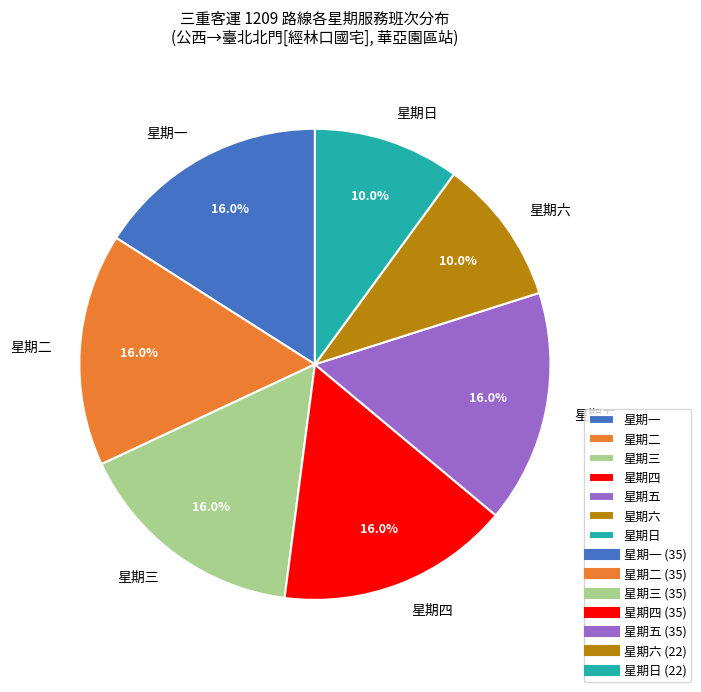

Combined, what portion of the pie is 星期四 and 星期六?

26.0%